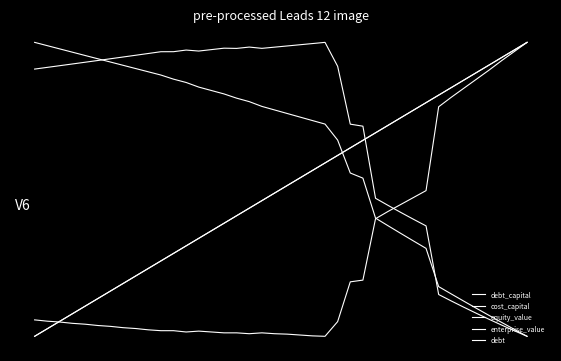

Does the chart display data point markers on the line(s)?

No